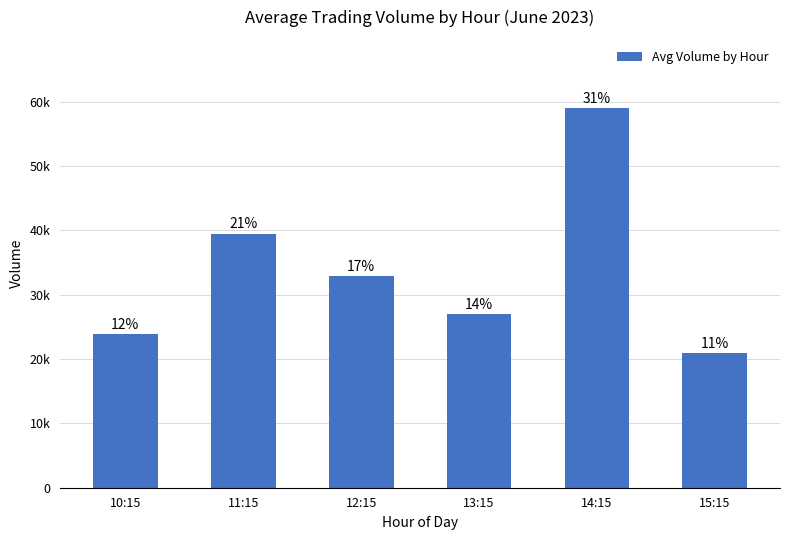

Does the chart contain any negative values?

No